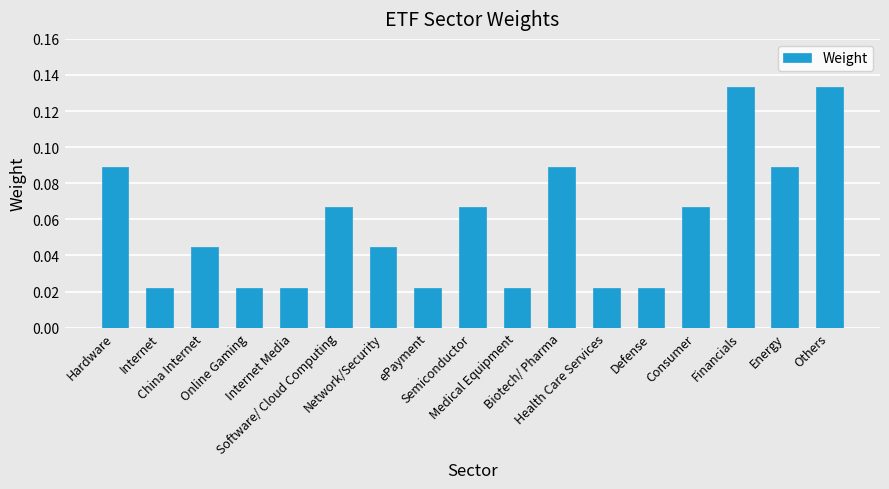

How many values are between 0 and 1?

17